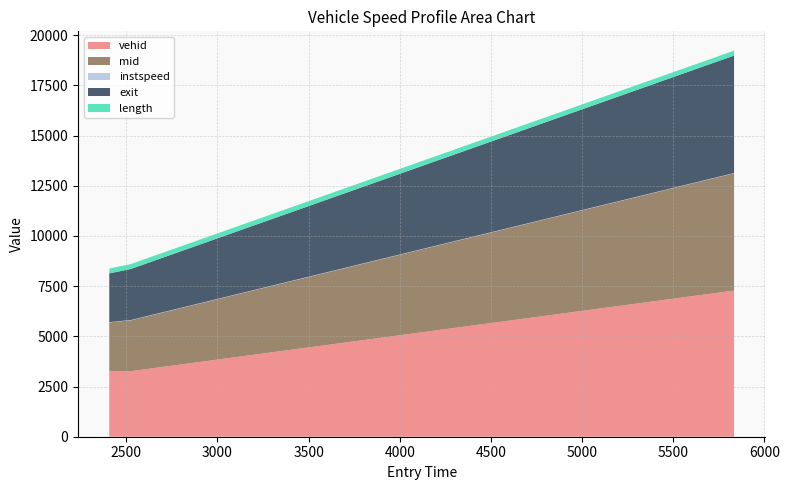

Reading left to right, what are all the values shown in this chart?

vehid: 2406.5462155272116=3278.0	2524.384164107084=3265.0	5833.514190528975=7279.0
mid: 2406.5462155272116=2416.4	2524.384164107084=2533.5	5833.514190528975=5842.2
instspeed: 2406.5462155272116=13.3	2524.384164107084=14.3	5833.514190528975=13.9
exit: 2406.5462155272116=2426.7	2524.384164107084=2541.4	5833.514190528975=5850.7
length: 2406.5462155272116=244.9	2524.384164107084=244.9	5833.514190528975=244.9